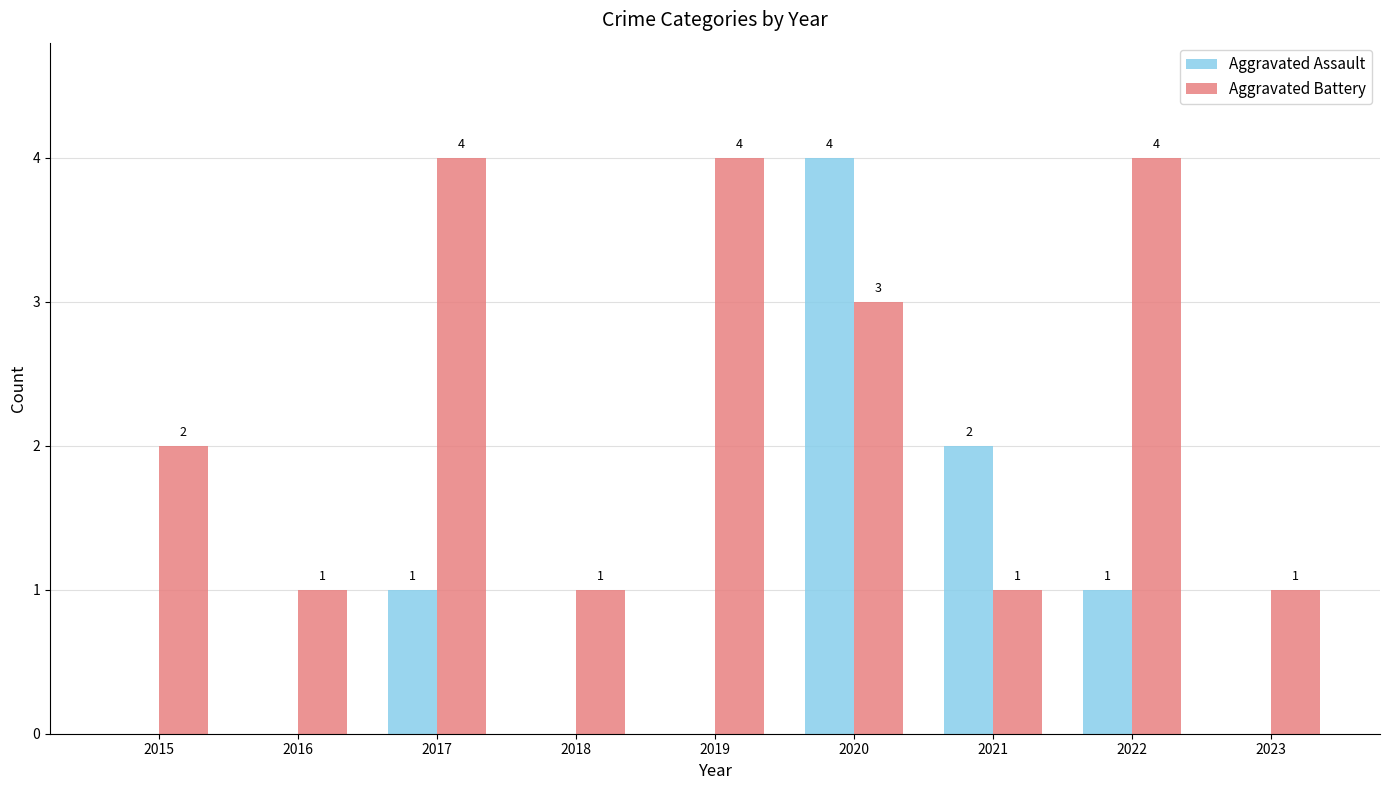

Which series changed the most between 2018 and 2020?

Aggravated Assault